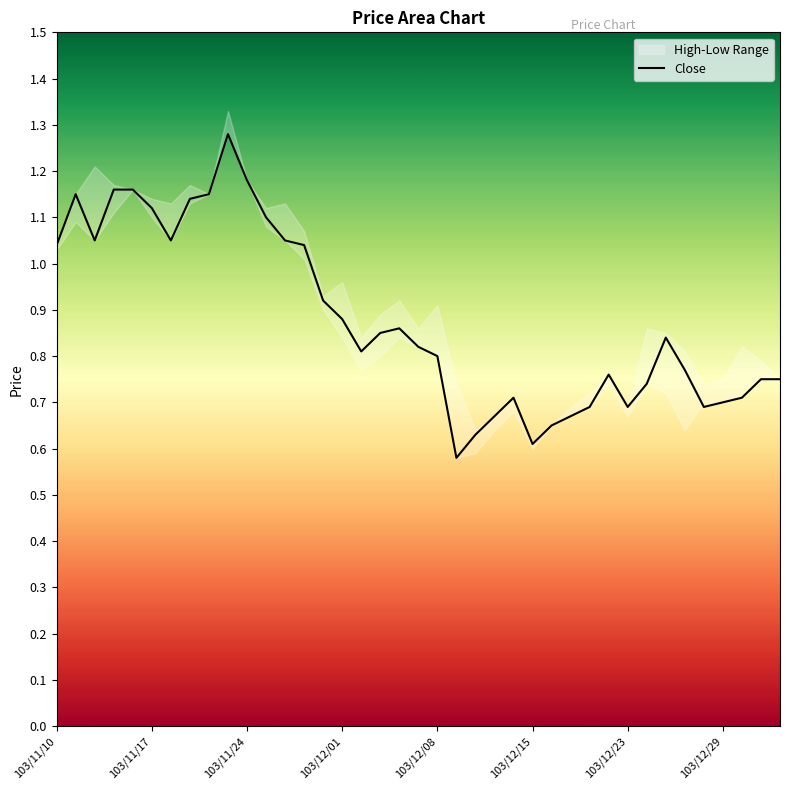

How many lines are shown in the chart?

1